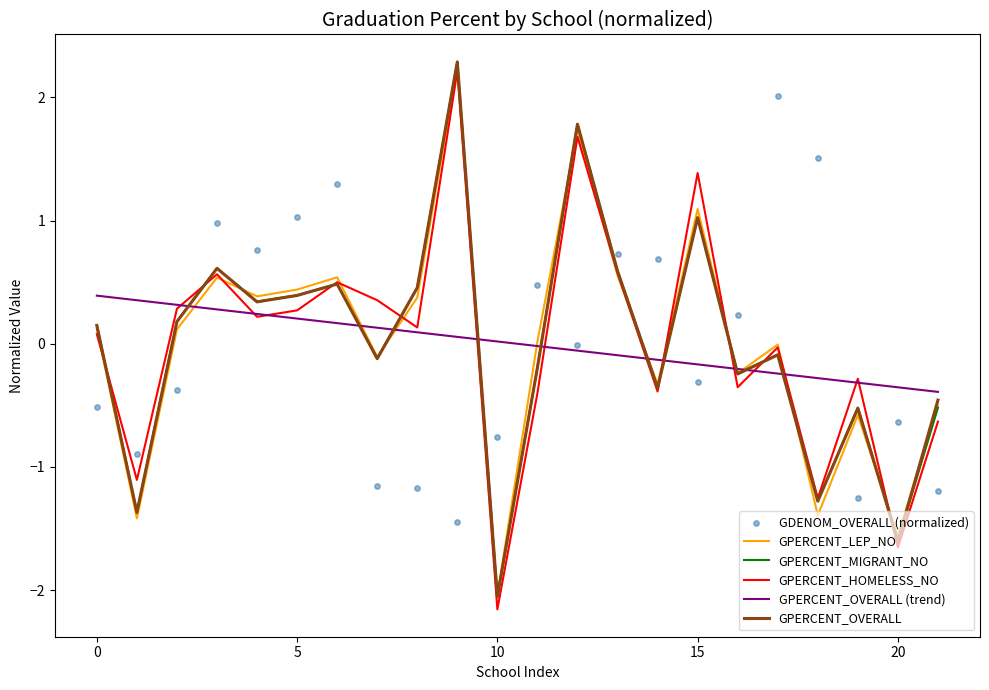

Which series has the largest total across all categories?

GPERCENT_HOMELESS_NO